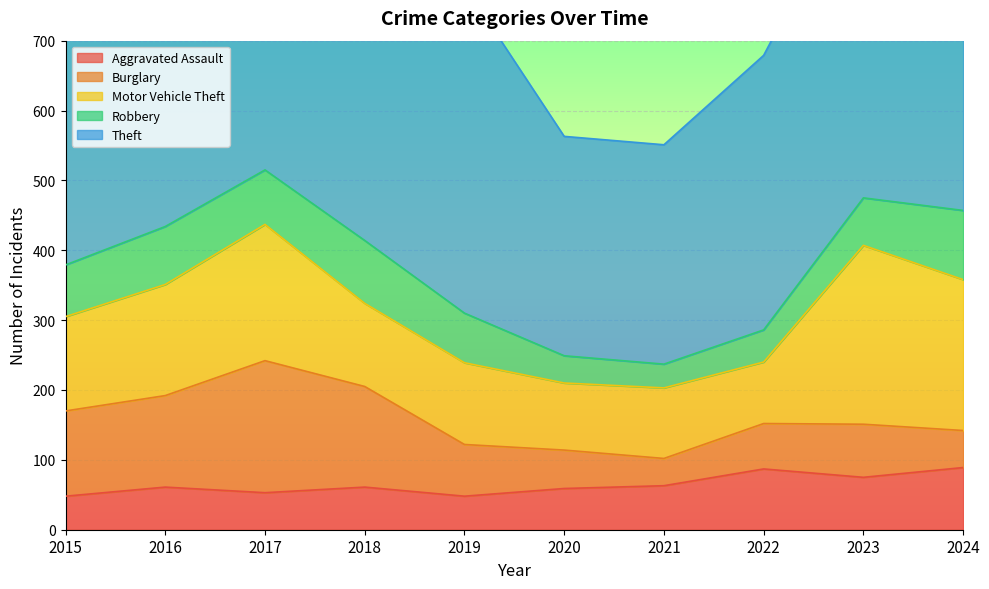

True or false: Theft and Burglary intersect in this chart.

False